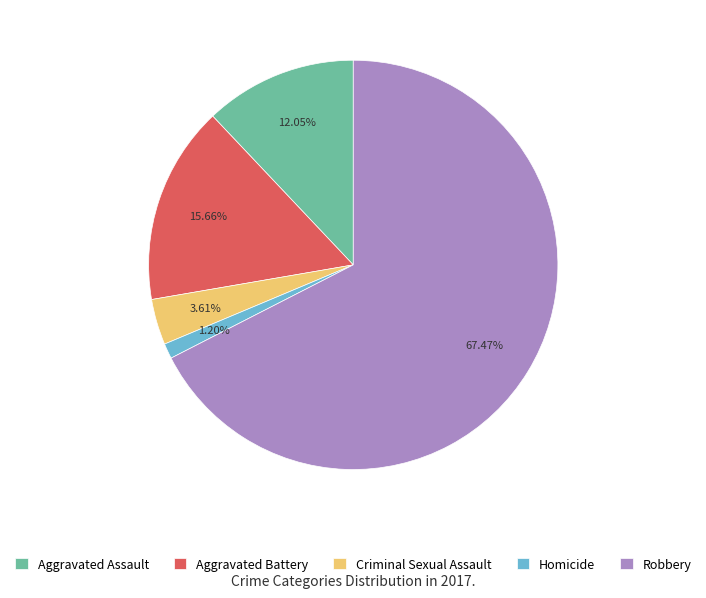

What portion of the pie excludes Homicide?

98.8%